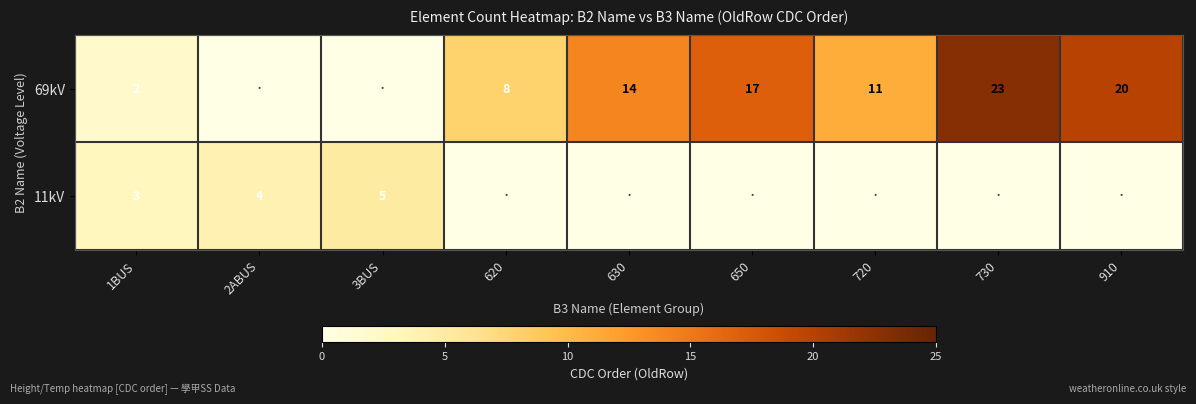

The value of 69kV at 1BUS is 1. True or false?

False